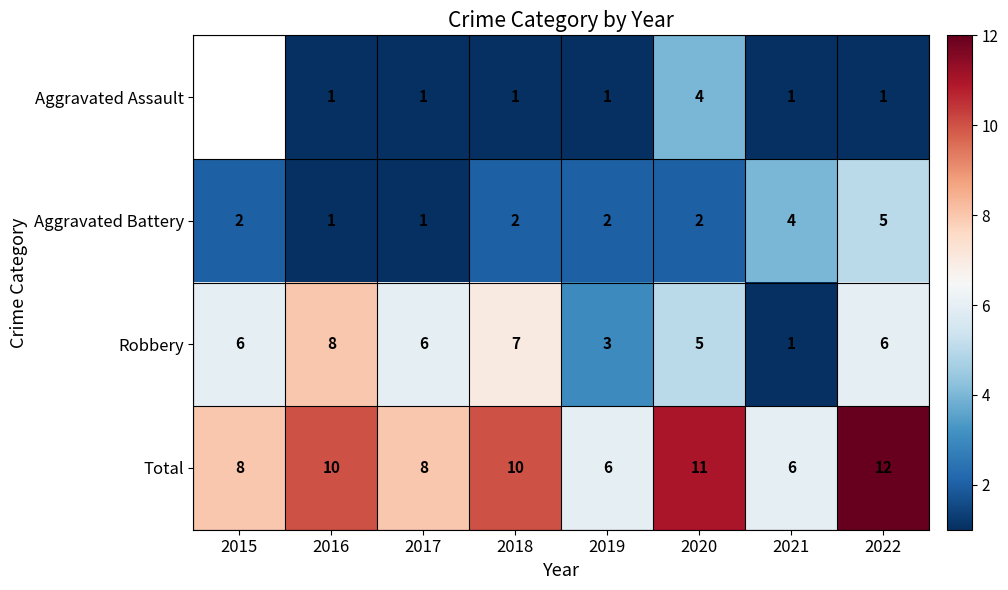

Is the value of Total at 2017 greater than the value of Robbery at 2019?

Yes